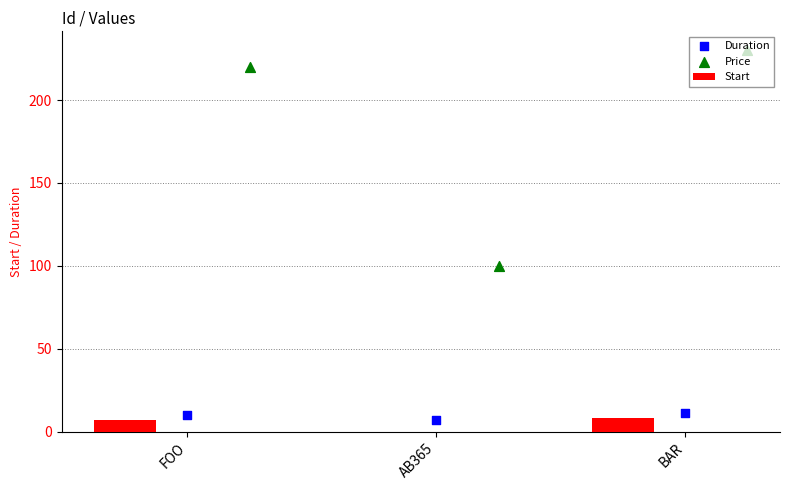

At how many categories does at least one series exceed 229?

1